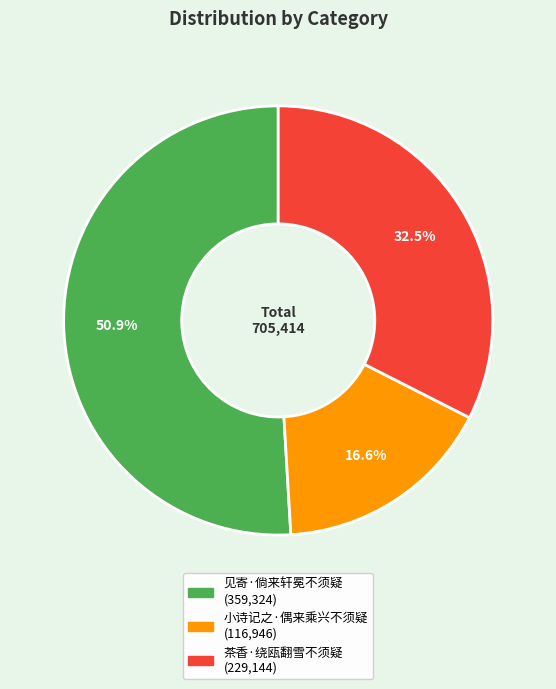

What portion of the pie excludes 见寄·倘来轩冕不须疑?

49.1%